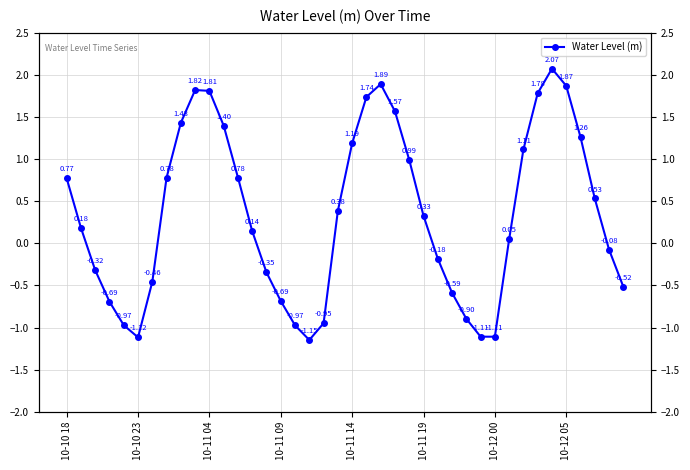

What is the maximum value shown in the chart?

2.1